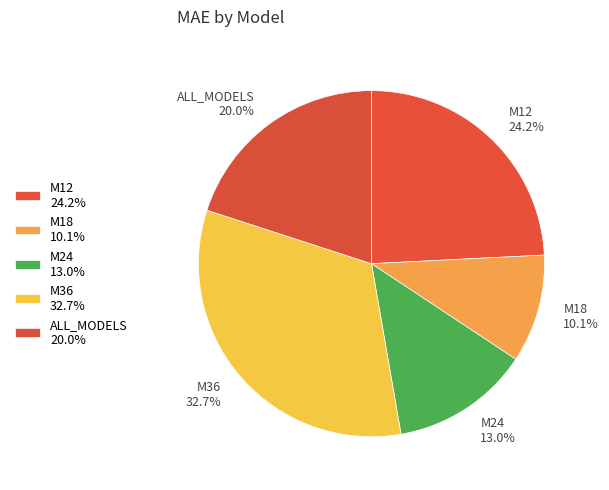

Rank the categories by value from lowest to highest.

M18, M24, ALL_MODELS, M12, M36